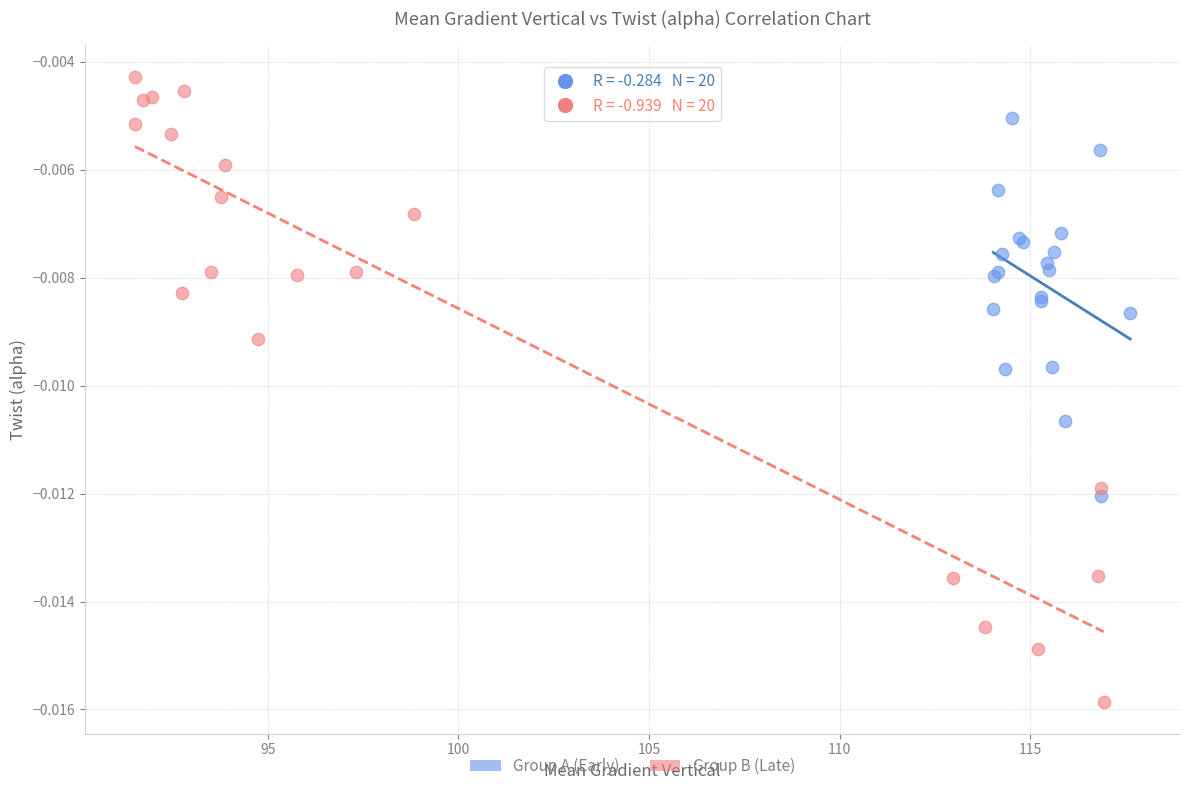

Which series reaches the maximum Y coordinate?

Group B (Late)